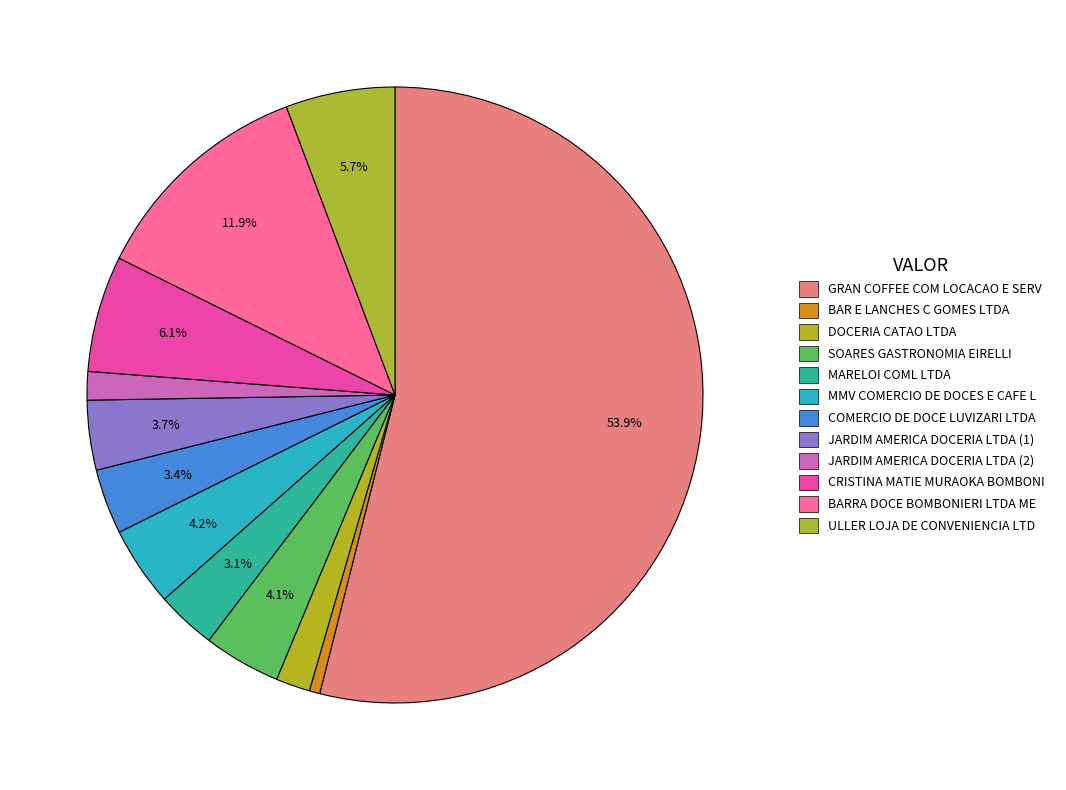

What percentage is the BARRA DOCE BOMBONIERI LTDA ME slice, to the nearest percent?

12%